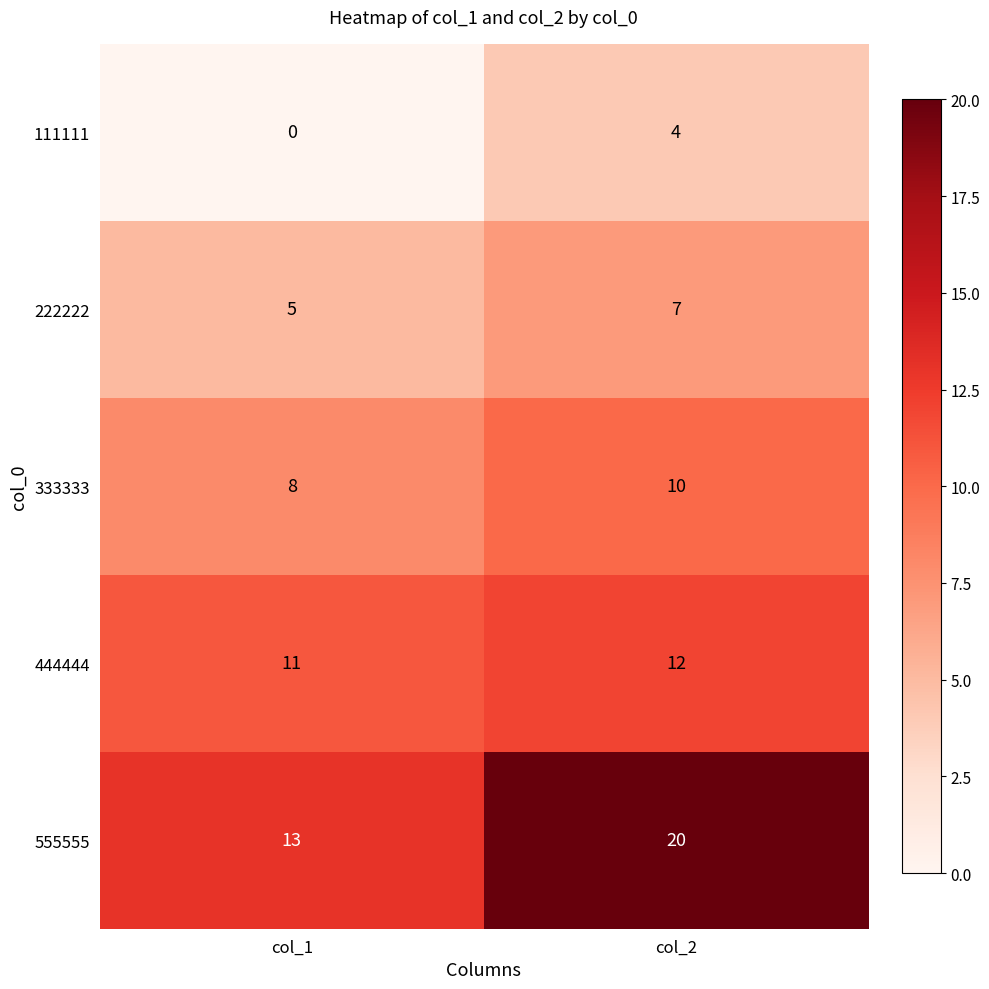

Is the value of 333333 at col_1 greater than the value of 444444 at col_2?

No